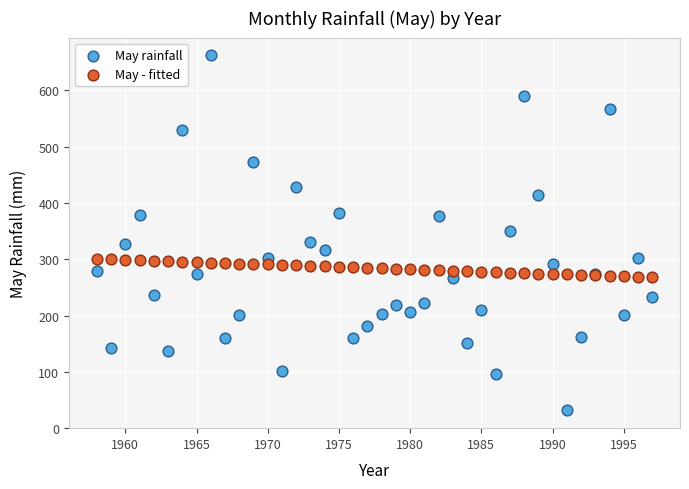

What are all the series names shown in the legend?

May rainfall, May - fitted